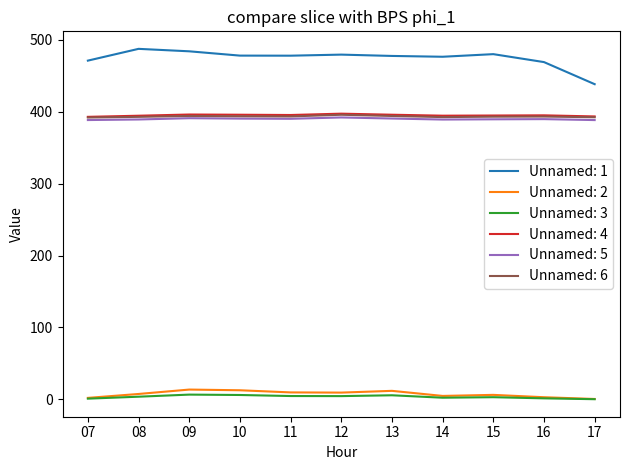

Is the value of Unnamed: 1 at 12 greater than the value of Unnamed: 4 at 14?

Yes